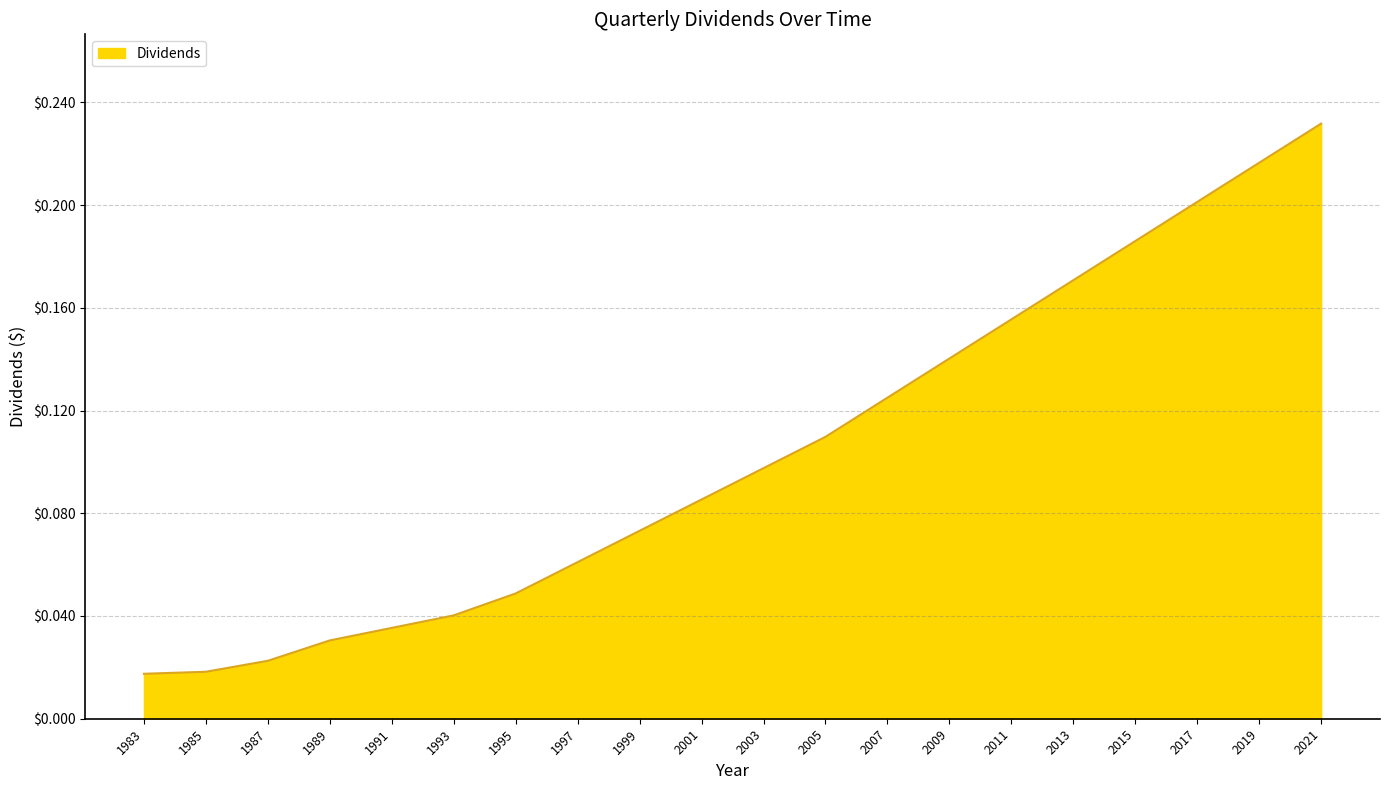

The chart shows a value of 0.2 at 2009. True or false?

False